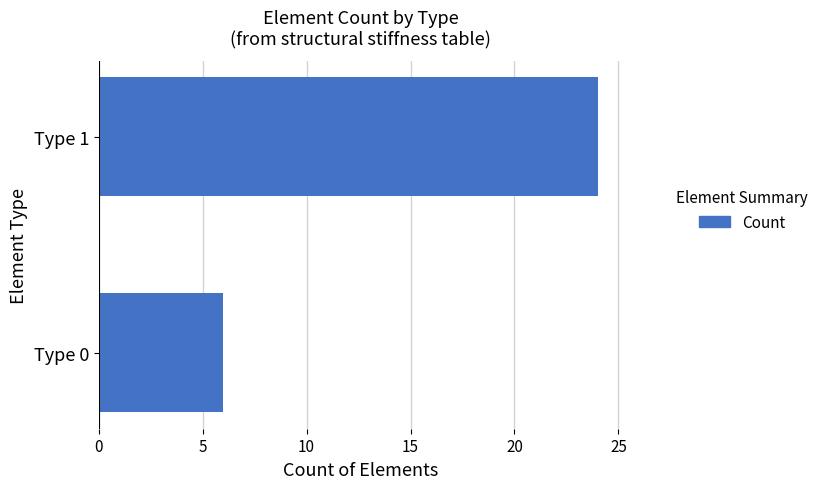

True or false: the data shows 3 at Type 0.

False